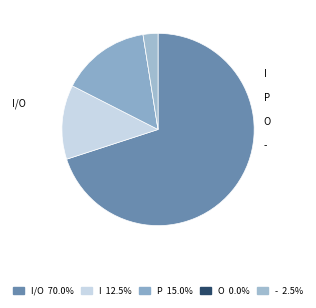

Is there any slice that represents more than half of the pie?

Yes